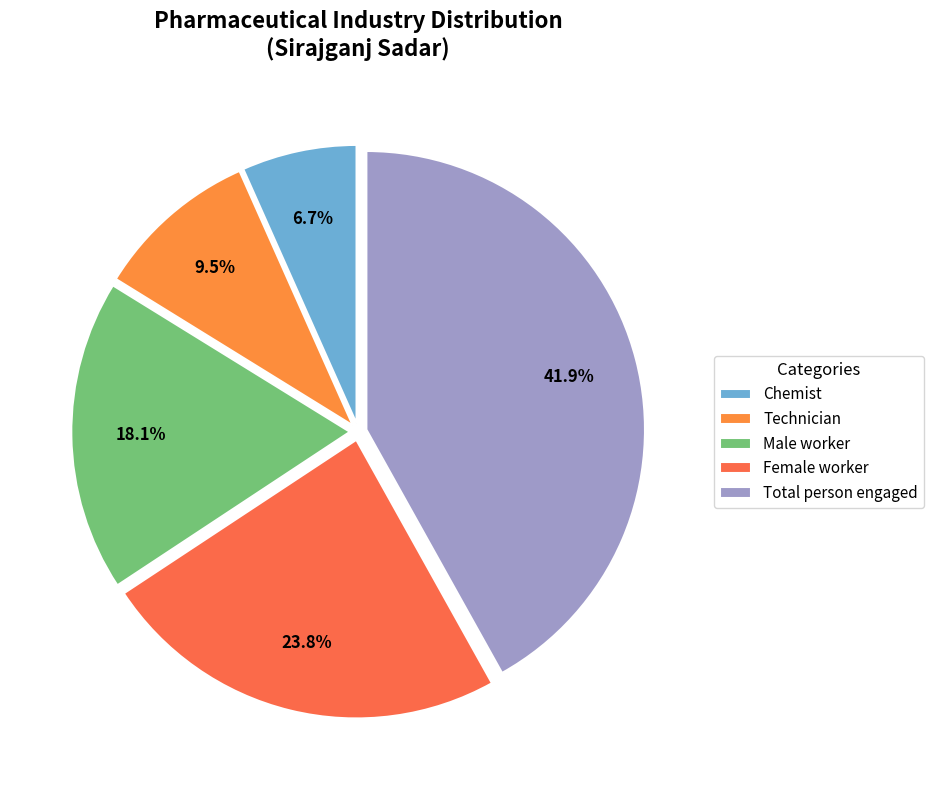

True or false: Male worker accounts for 18% of the total.

True